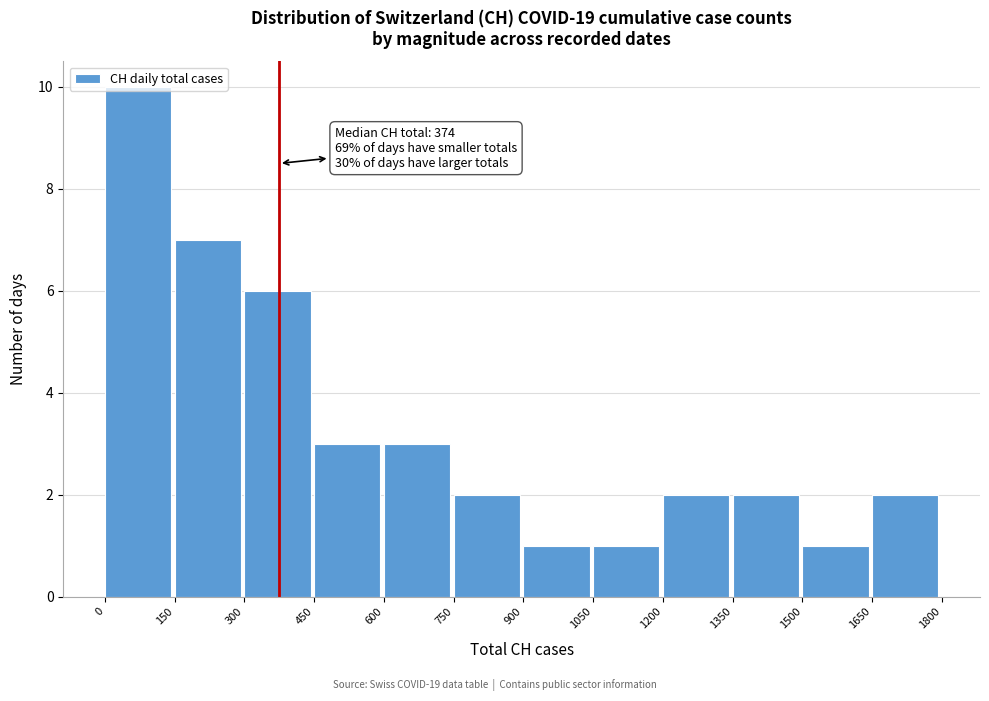

Which range on the x-axis has the tallest bar?

0 to 150